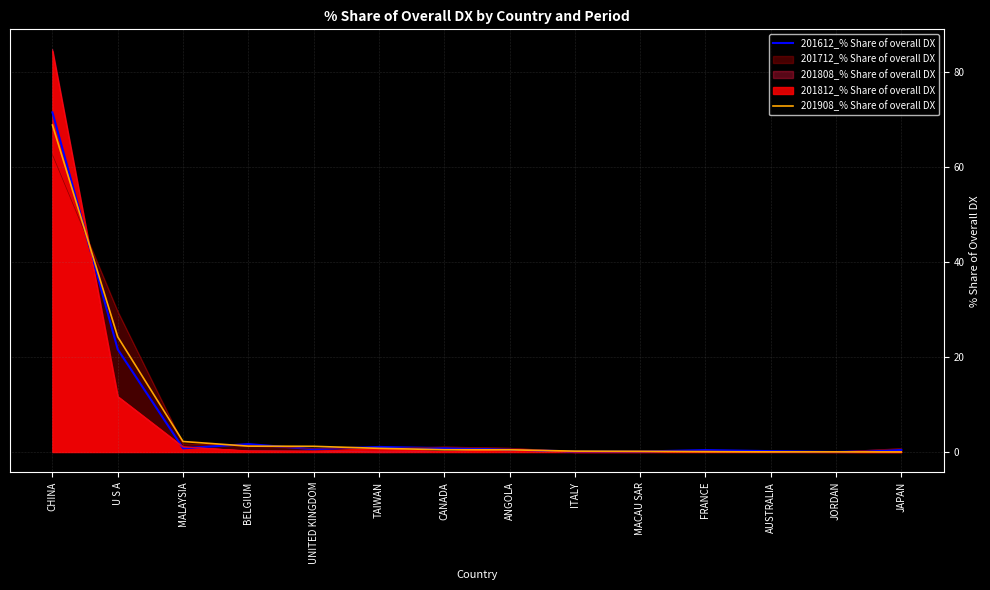

What is the label of the 5th point from the right?

MACAU SAR